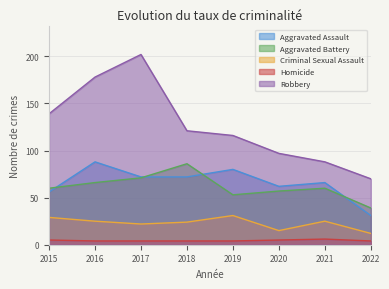

Rank the categories by Aggravated Battery value from lowest to highest.

2022, 2019, 2020, 2015, 2021, 2016, 2017, 2018